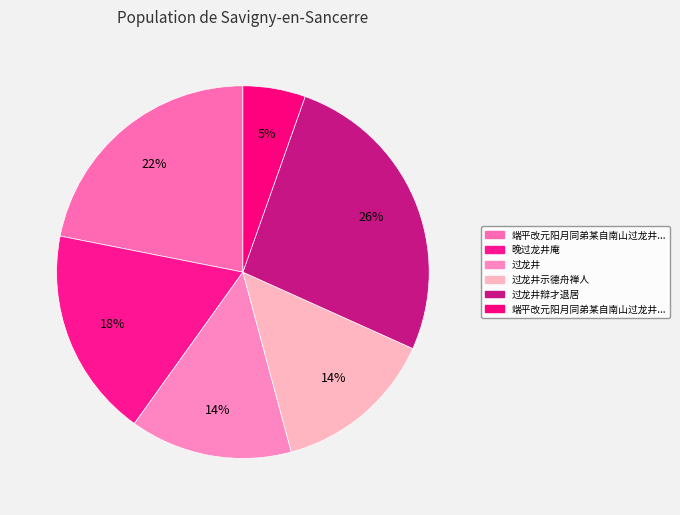

Rank the categories by value from lowest to highest.

端平改元阳月同弟某自南山过龙井山僧饶舌话, 过龙井示德舟禅人, 过龙井, 晚过龙井庵, 端平改元阳月同弟某自南山过龙井山僧饶舌话辩才近事且以某兄弟为坡颍当有所识因赋, 过龙井辩才退居